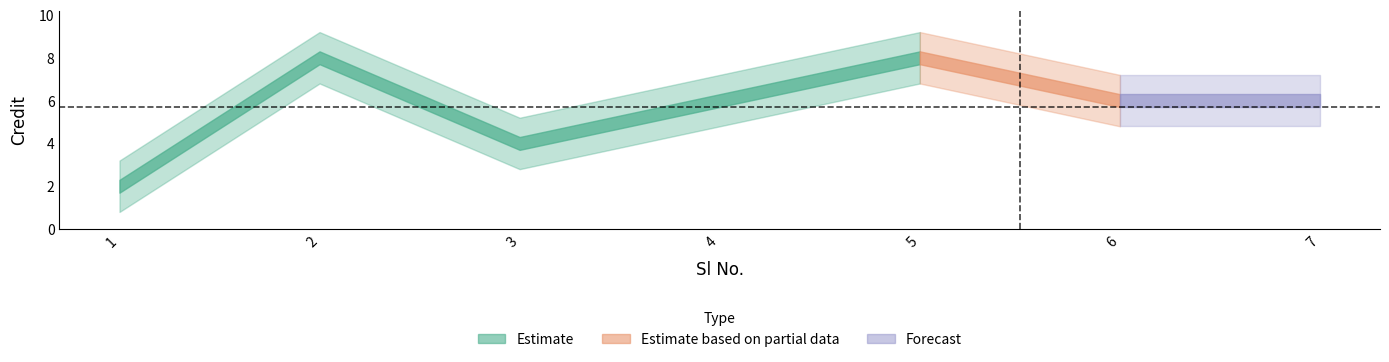

Where is the first local maximum?

2